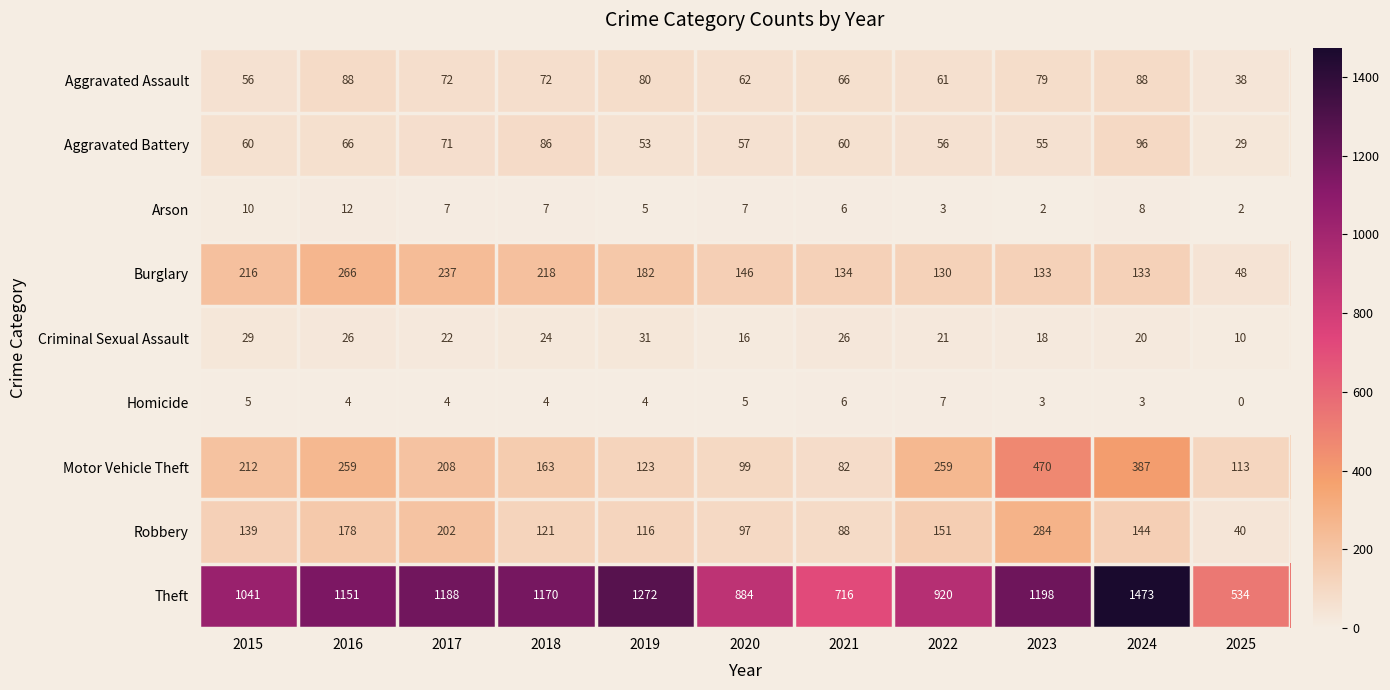

Count the Arson values in the range 3 to 8.

7